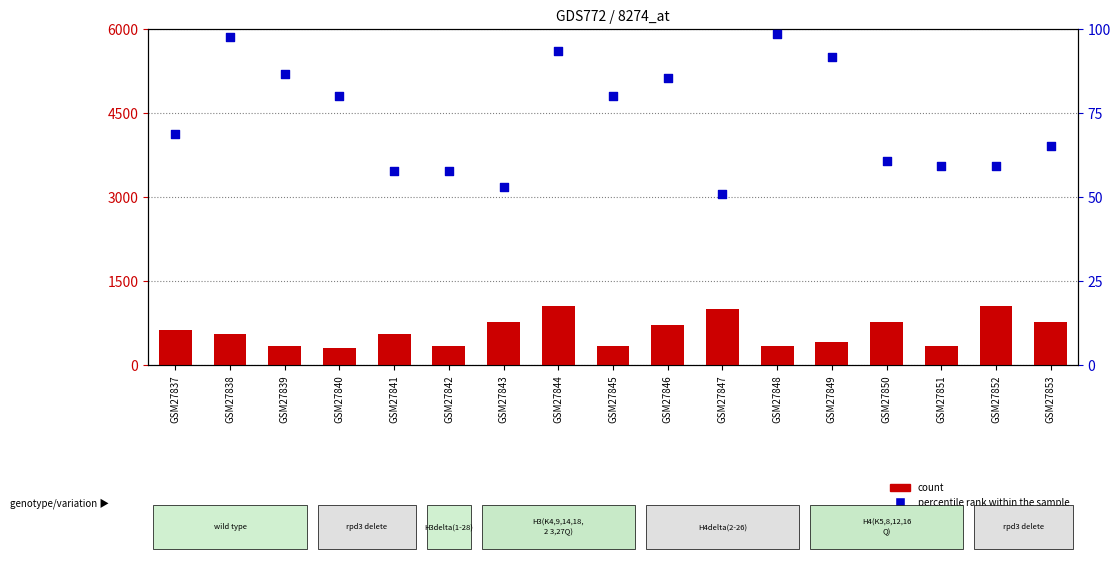

Is the value of percentile rank within the sample at GSM27848 greater than the value of count at GSM27845?

No